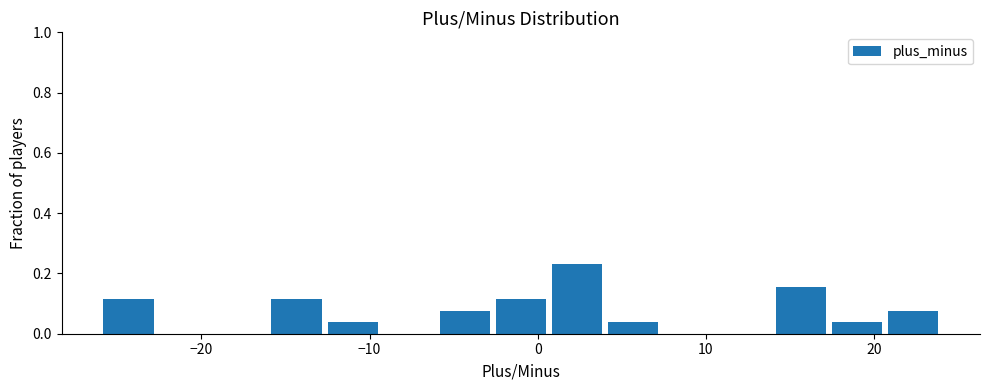

Around what value on the x-axis is the tallest bar? Give the approximate position of its centre, as read against the axis.

2